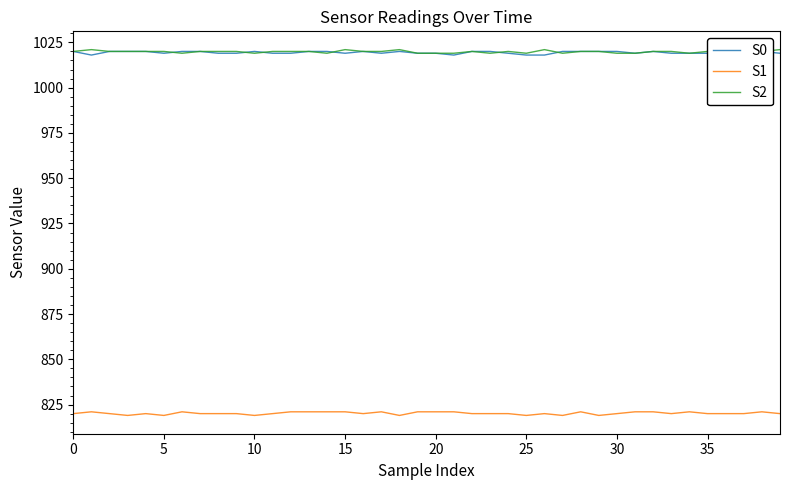

Between 30 and 35, which series saw the biggest shift?

S0